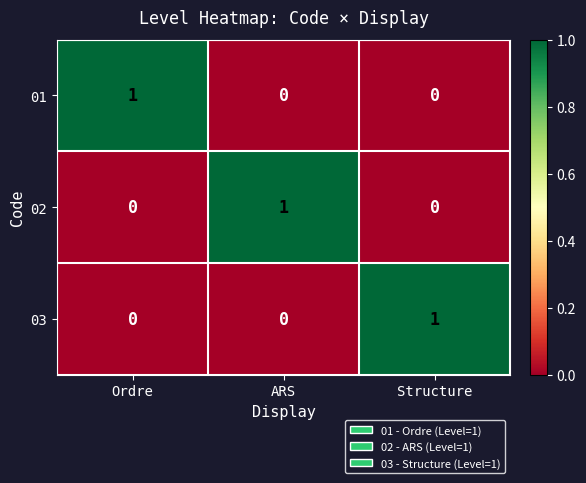

The value of 01 at Structure is 0. True or false?

True